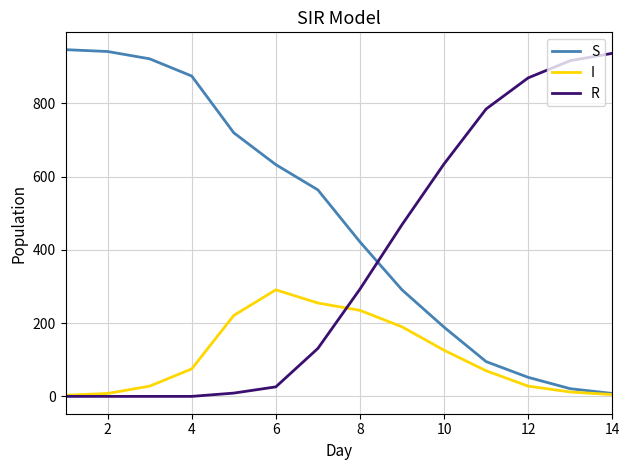

How many lines are shown in the chart?

3